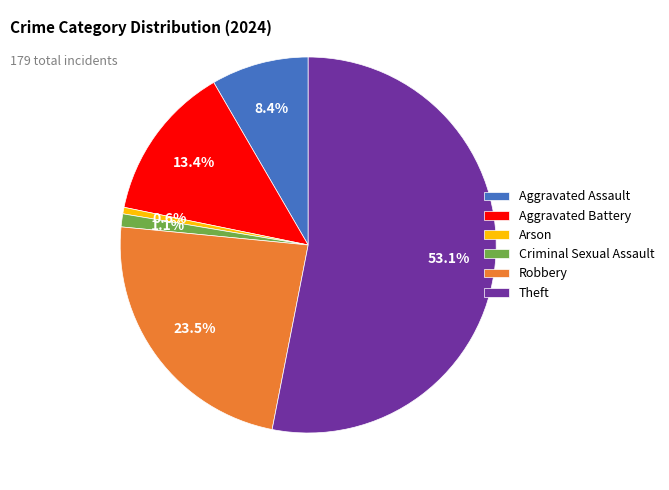

Between Robbery and Aggravated Assault, which is larger?

Robbery